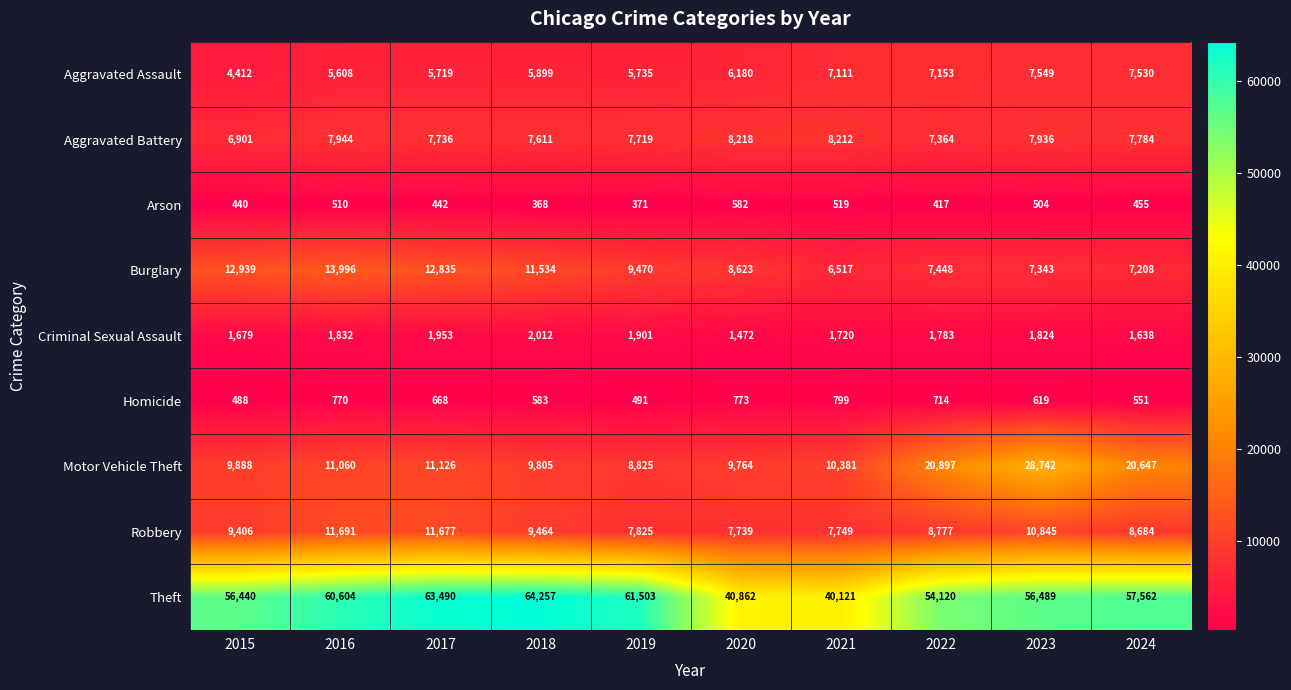

What is the difference between the second highest and second lowest values in the Motor Vehicle Theft series?

11133